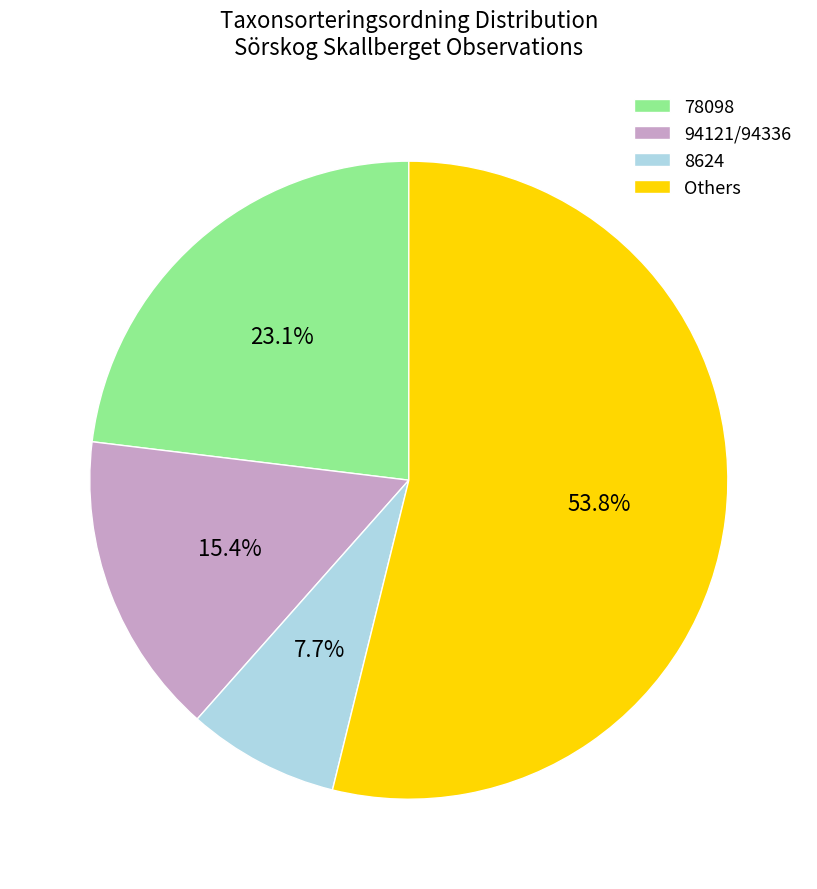

To the nearest percent, what portion does 8624 represent?

8%